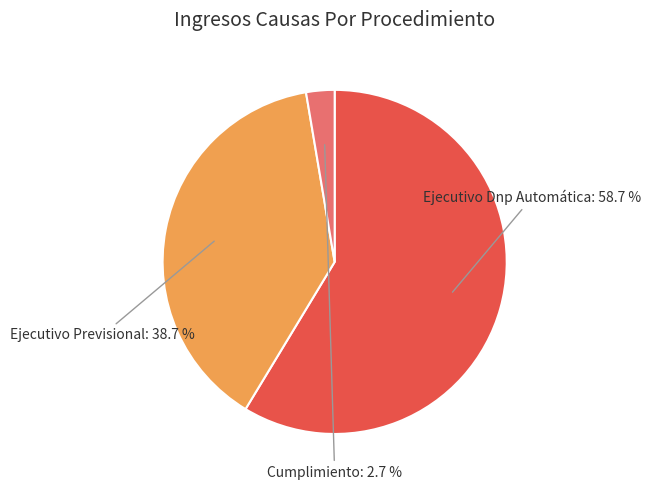

Combined, do Cumplimiento and Ejecutivo Previsional account for over 50%?

No